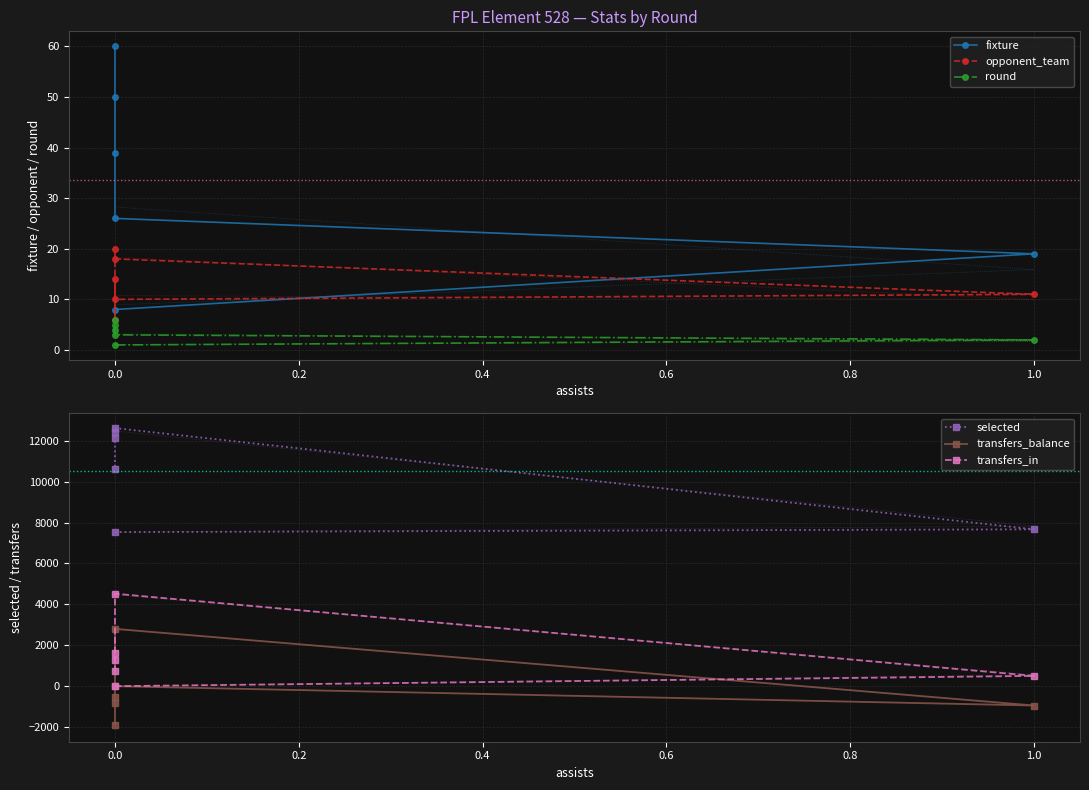

How many data points in selected are less than 12116?

3